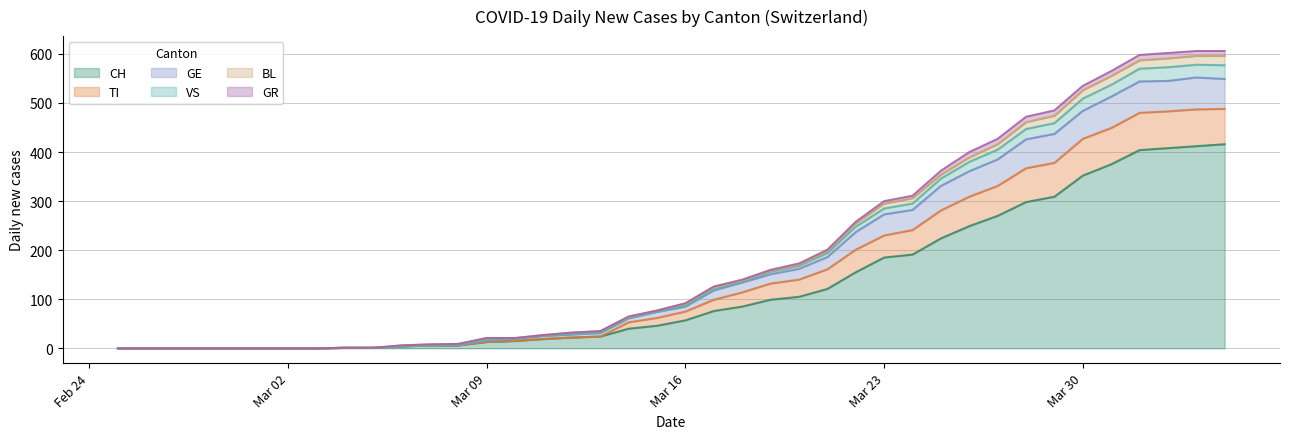

Is the value of VS at 24 greater than the value of GE at 13?

Yes